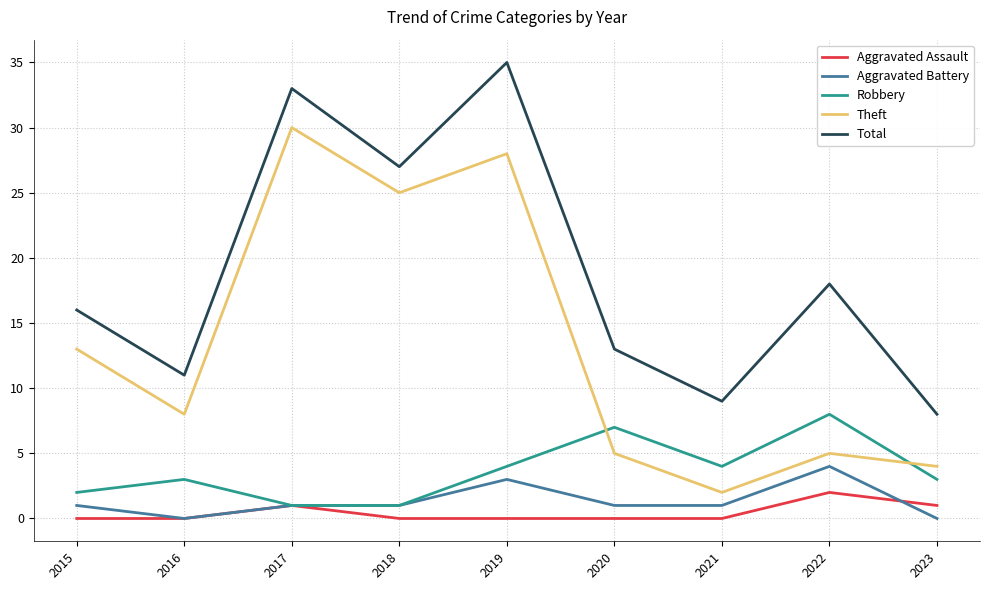

True or false: Aggravated Battery and Theft cross at least once.

False